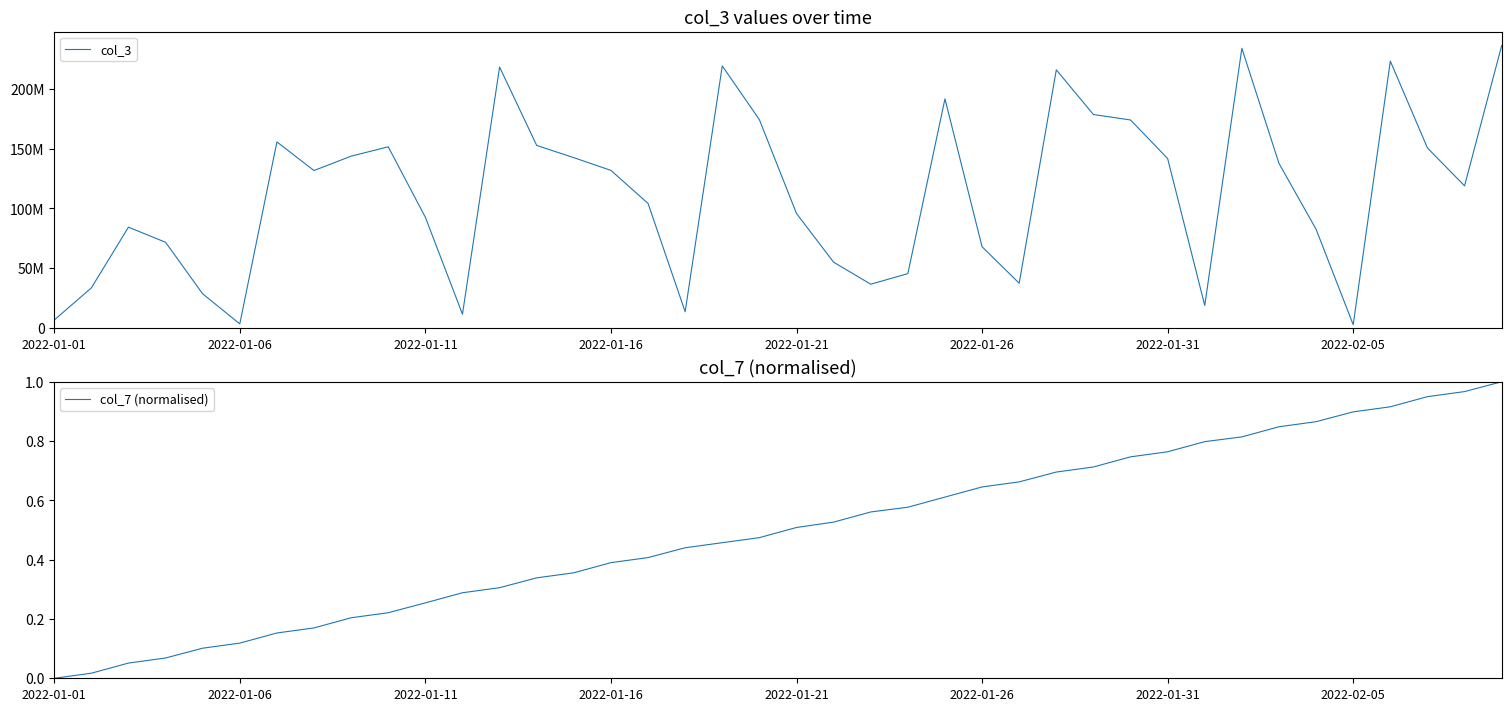

True or false: col_7 (normalised) has a value of 0.1 at 2022-01-16.

False